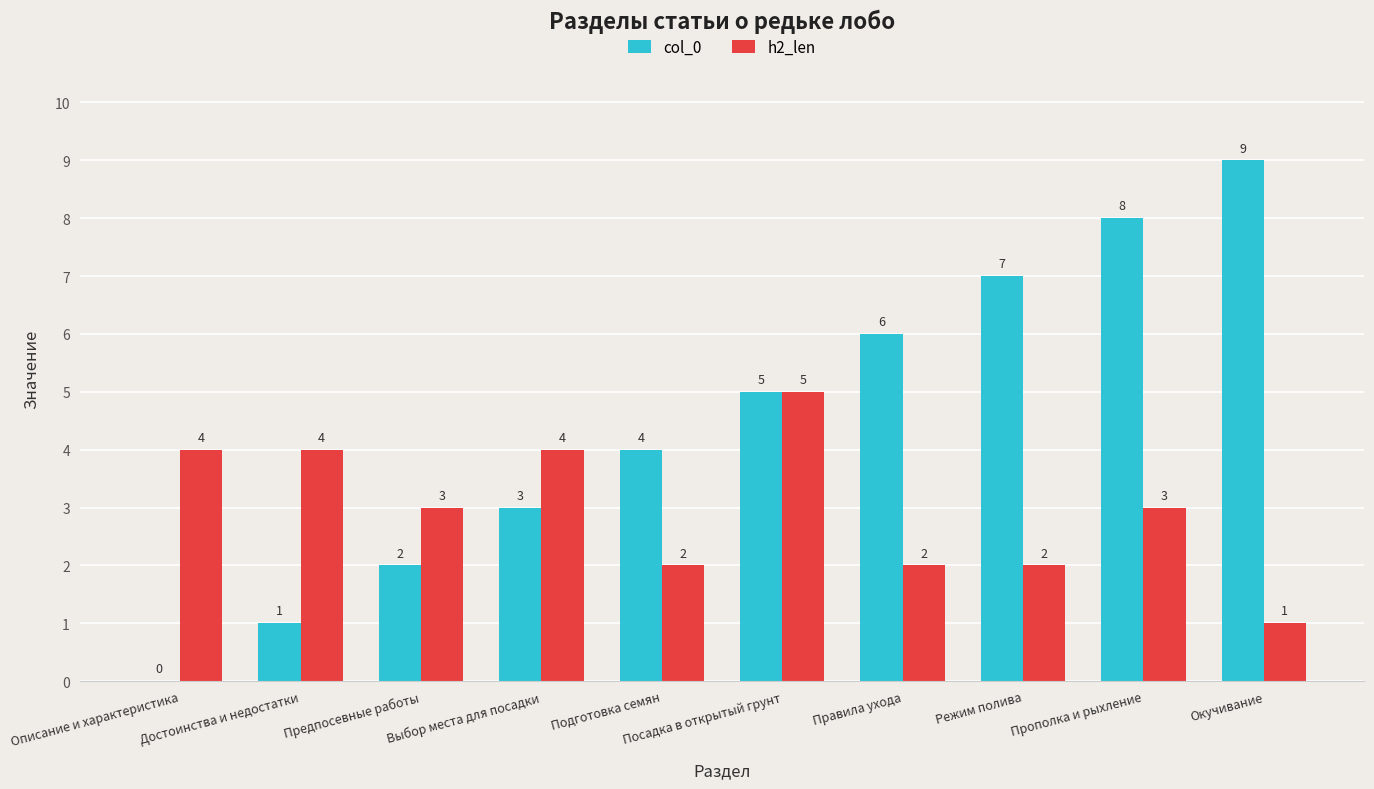

What is the sum of the h2_len values at Посадка в открытый грунт and Режим полива?

7